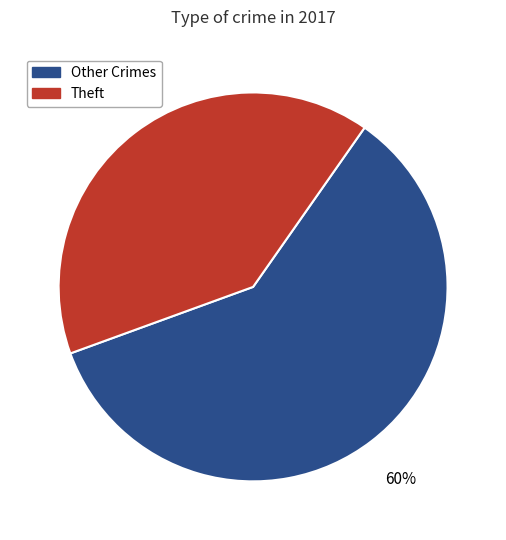

Does any single category account for the majority?

Yes